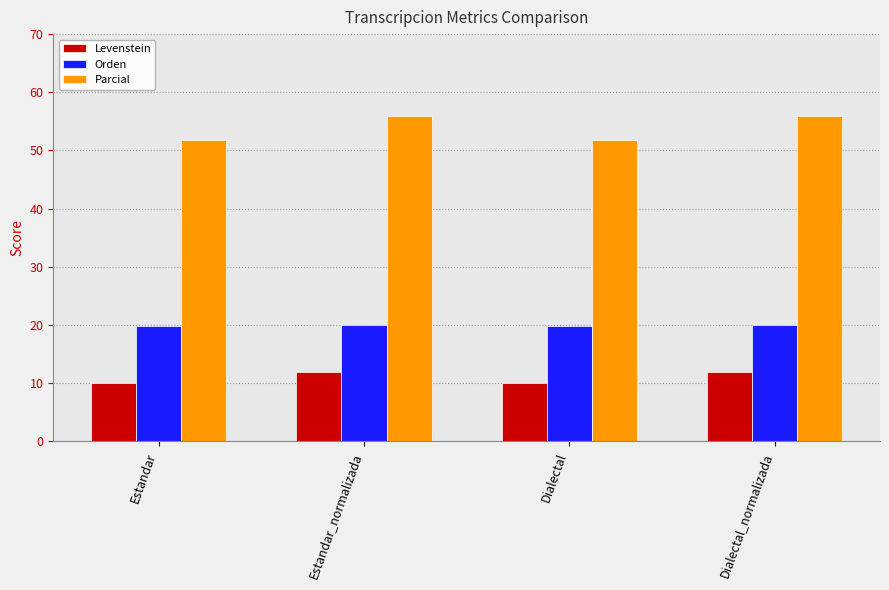

Rank the series by their maximum value, from highest to lowest.

Parcial, Orden, Levenstein